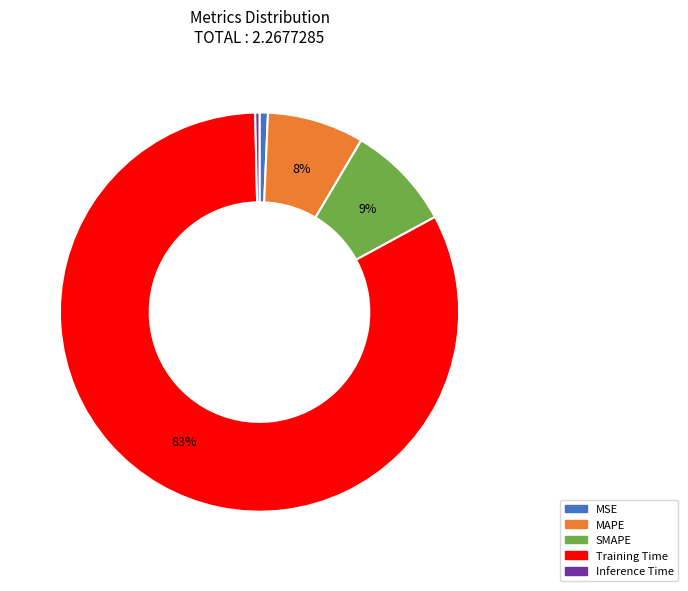

Does any single category account for the majority?

Yes